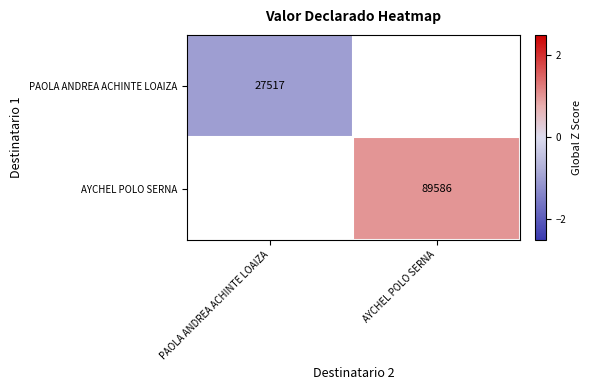

The value of AYCHEL POLO SERNA at AYCHEL POLO SERNA is 1.8. True or false?

False